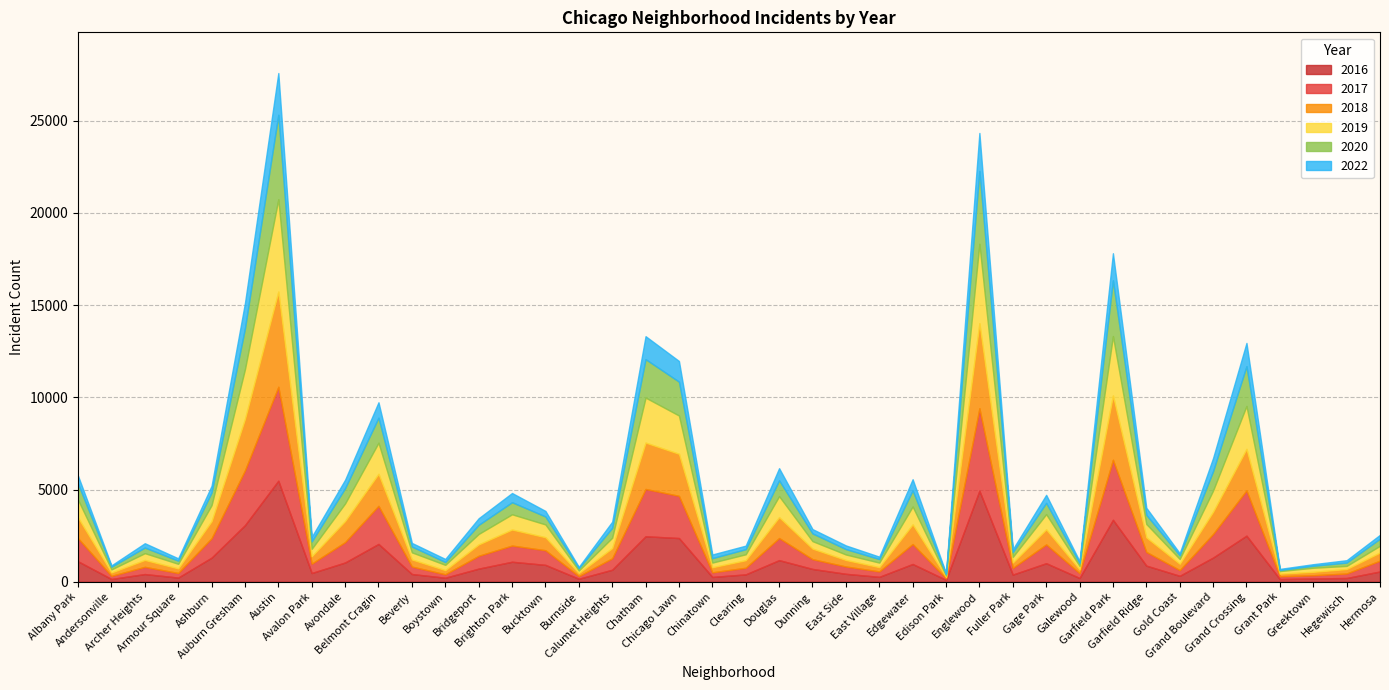

True or false: 2020 and 2018 intersect in this chart.

False